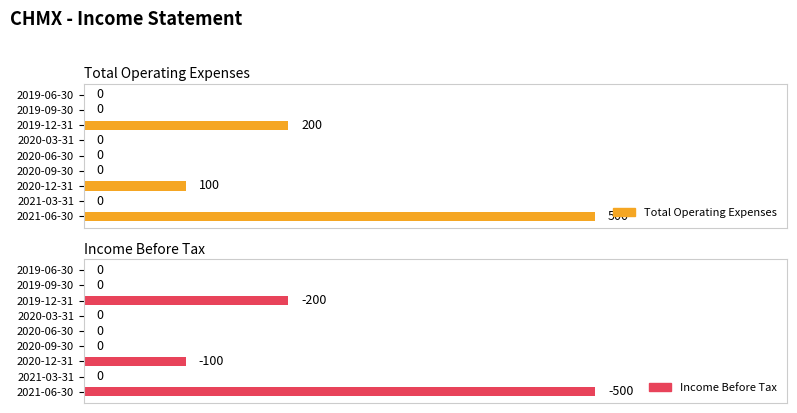

How many groups of bars are there?

9